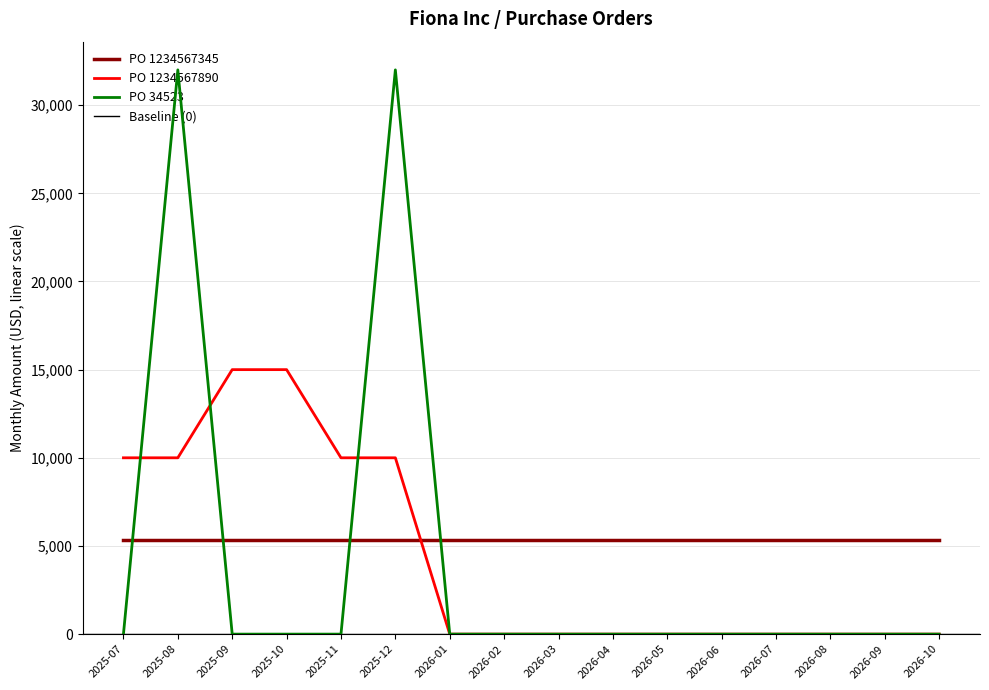

What position from the left is 2026-02?

8